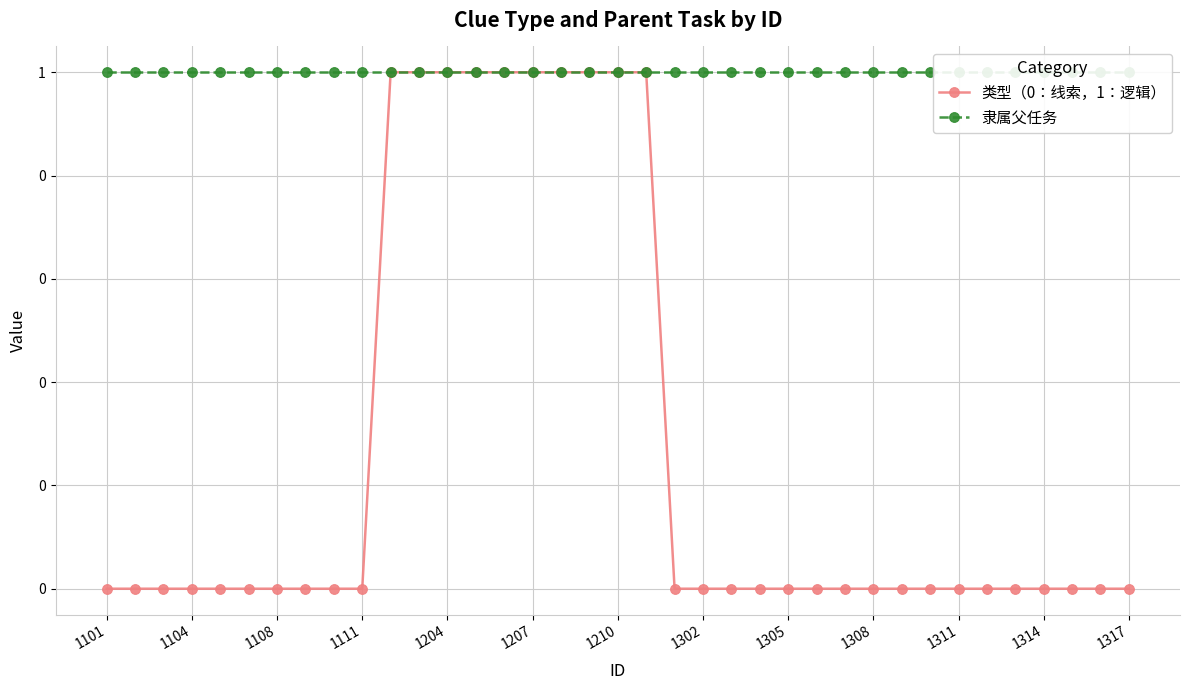

Is the value of 隶属父任务 at 1108 greater than the value of 类型（0：线索，1：逻辑） at 33?

Yes